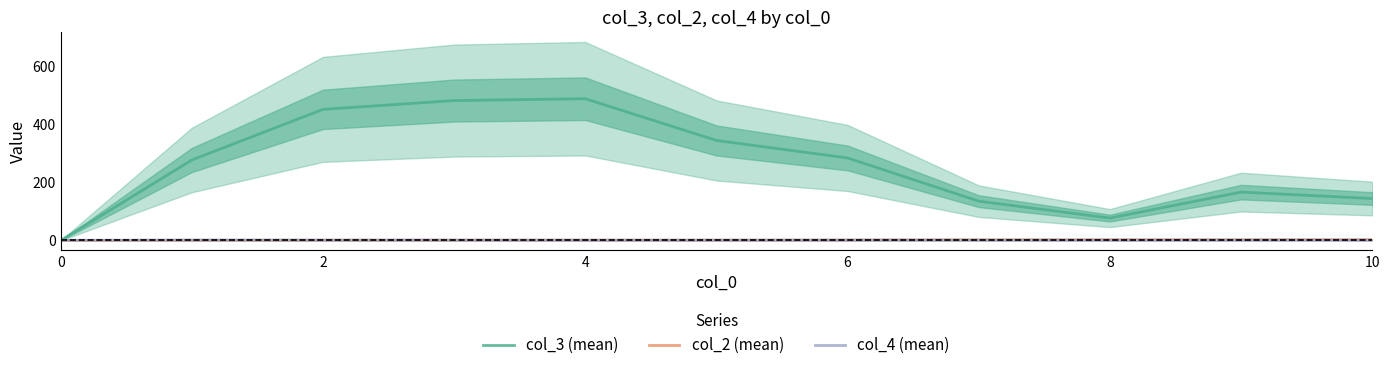

How many distinct data groups are displayed?

3